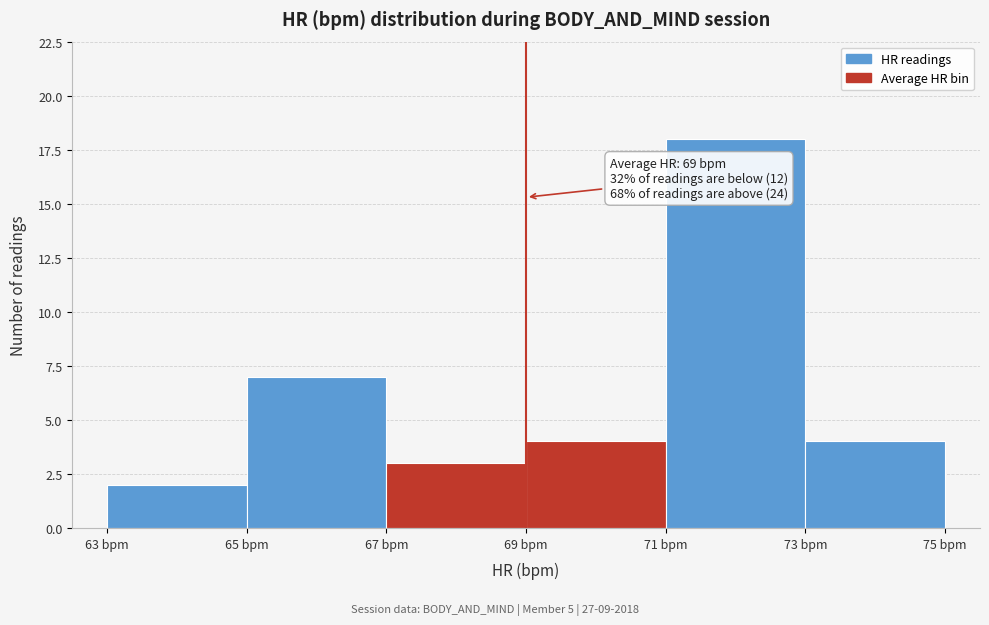

Which range on the x-axis has the tallest bar?

71 to 73